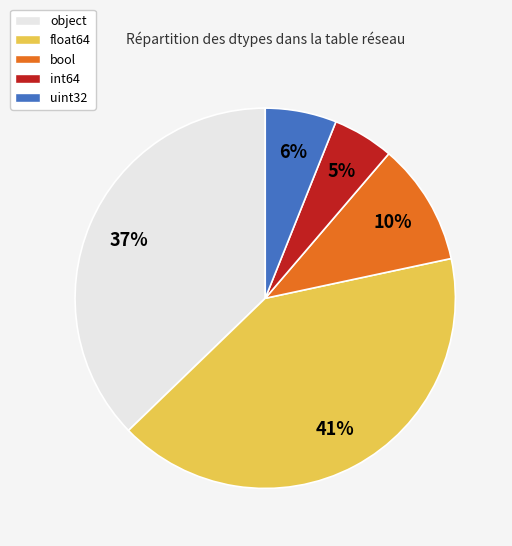

How many slices are in this pie chart?

5